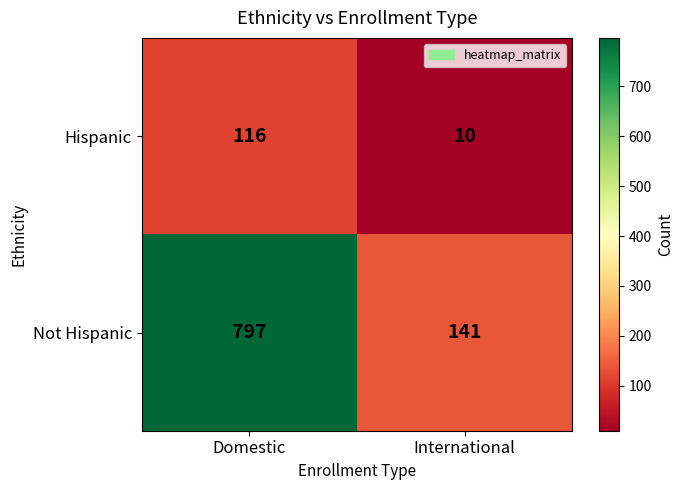

Reading left to right, list all the values displayed in this chart.

Hispanic: 116	10
Not Hispanic: 797	141